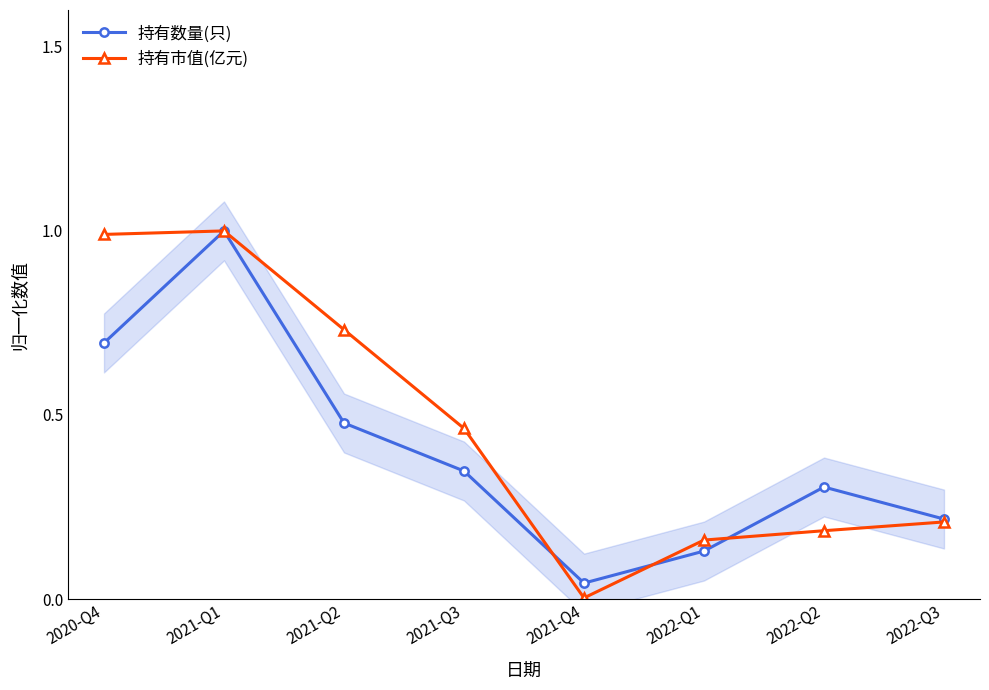

The 持有市值(亿元) series shows 0.0 at 2021-Q4. True or false?

True